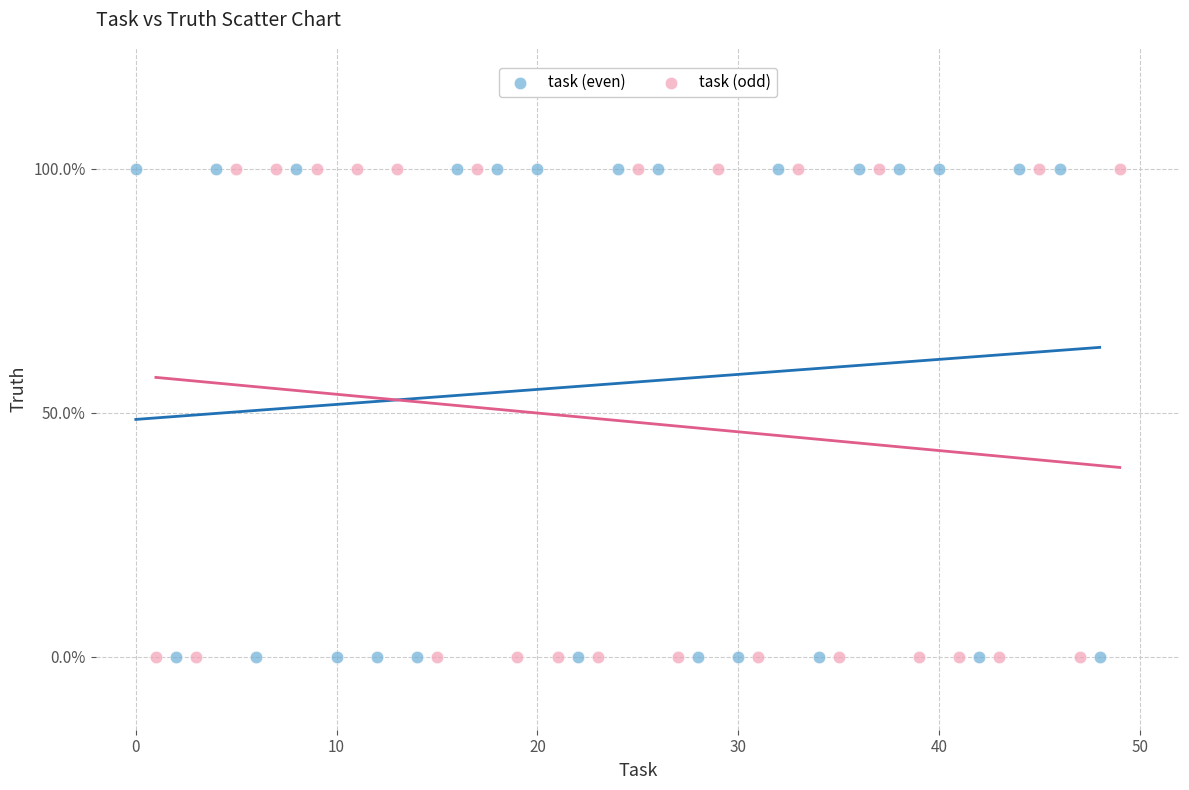

What are all the series names shown in the legend?

task (even), task (odd)